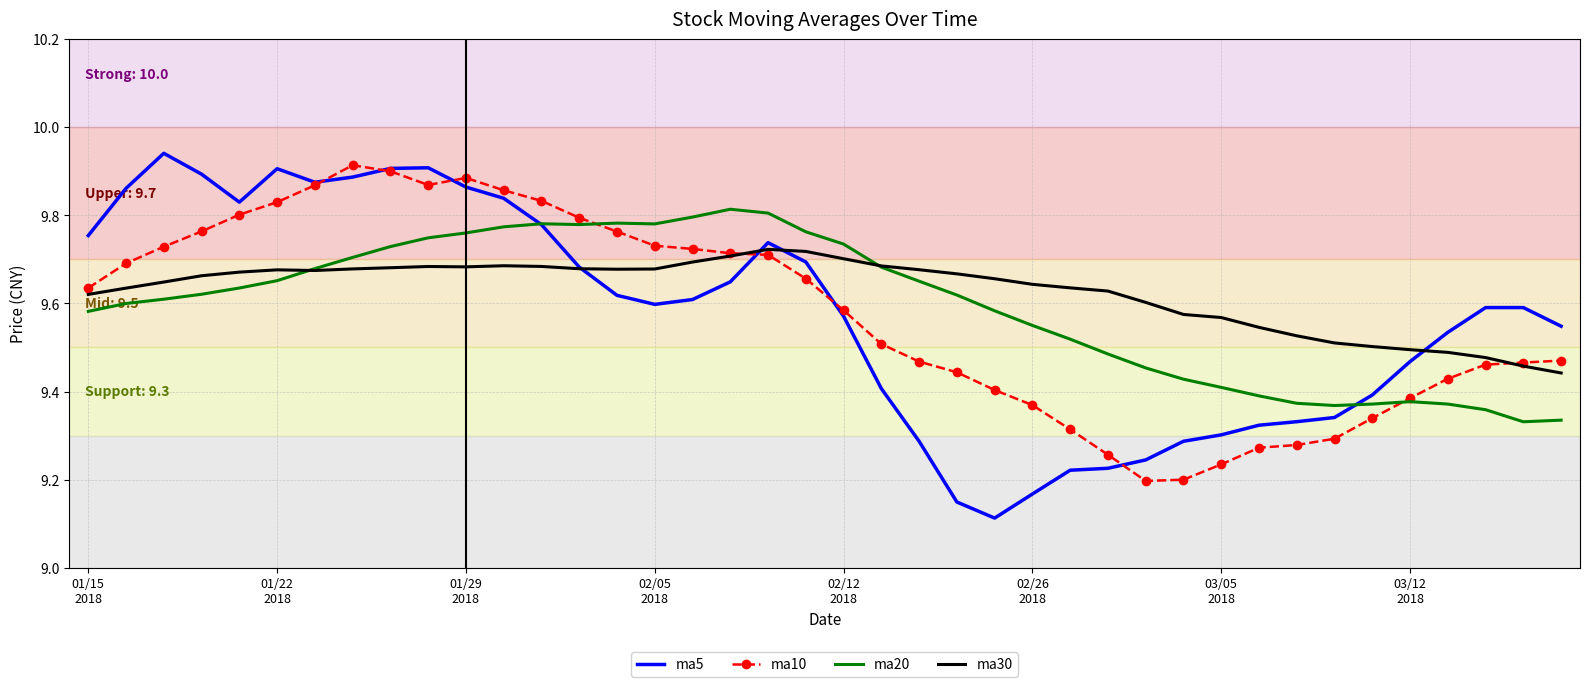

Which series has the largest range (max minus min)?

ma5